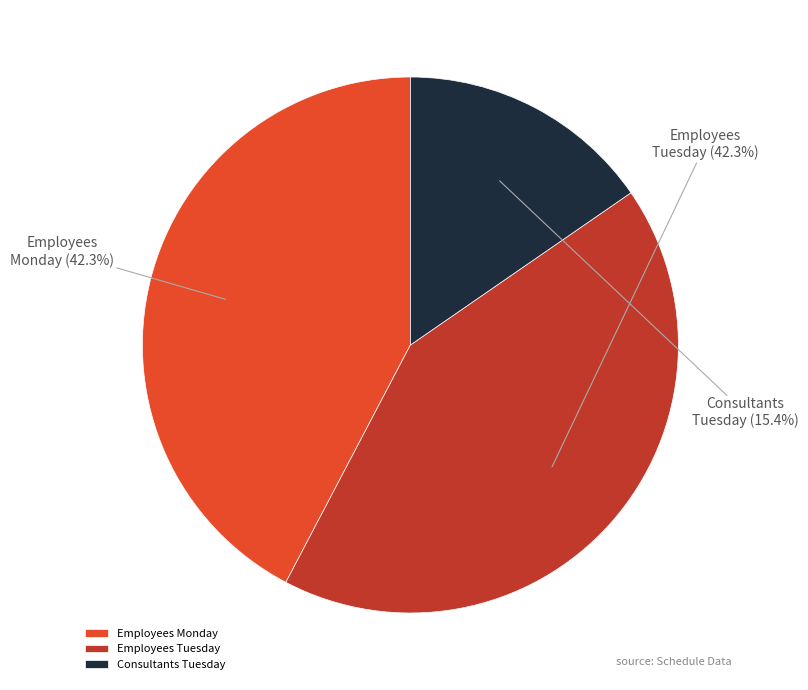

How many segments does this pie chart have?

3